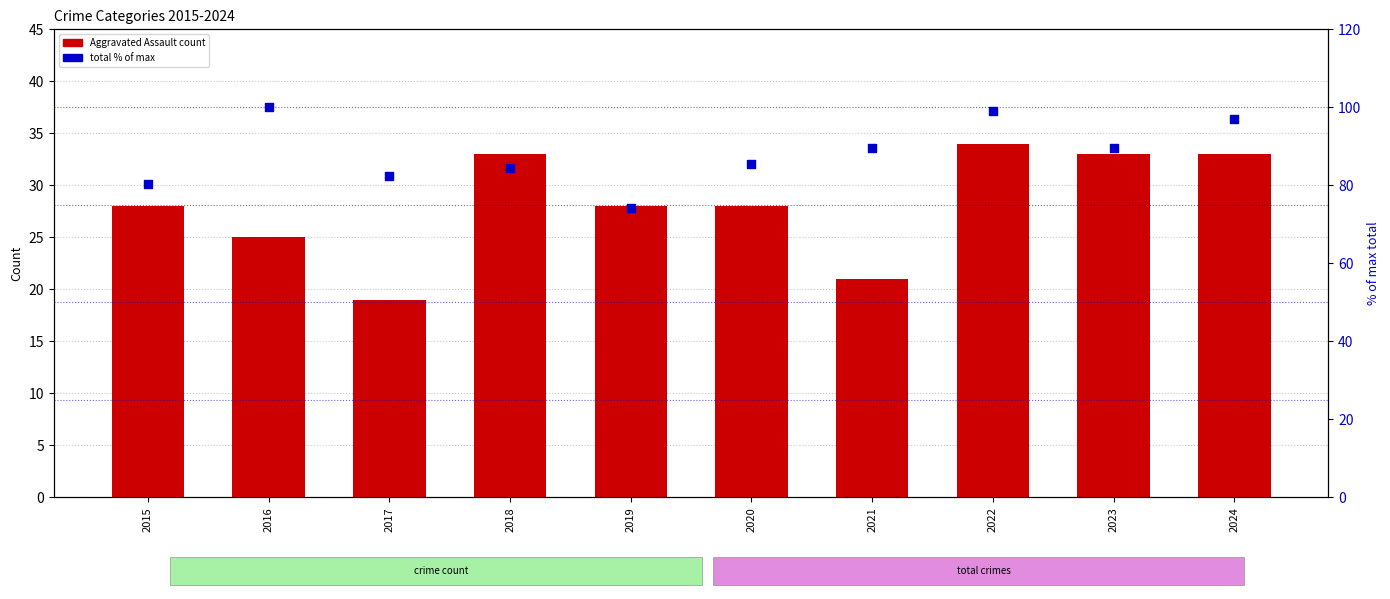

Which series contains the highest Y value?

total count (% of max)